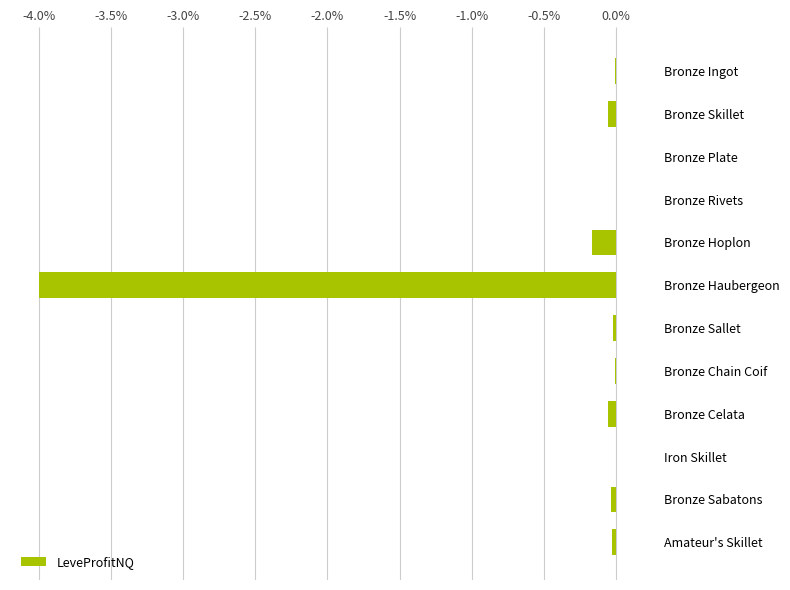

The chart shows a value of -0.0 at Bronze Sallet. True or false?

True